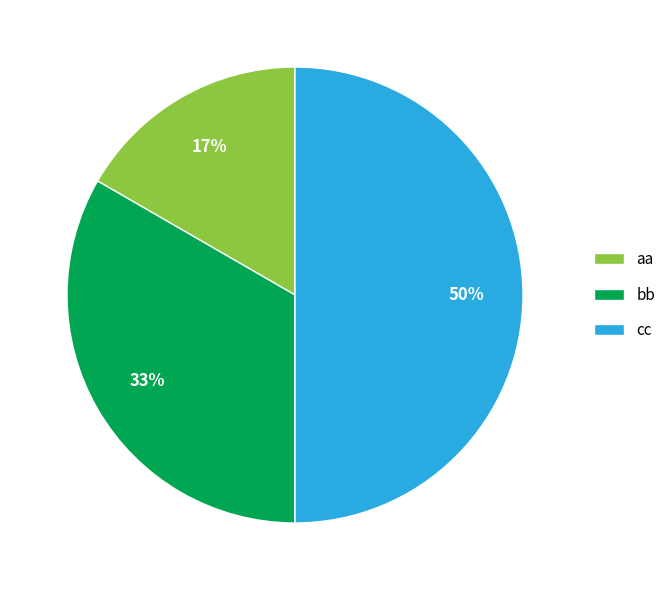

Does bb account for over 50% of the chart?

No